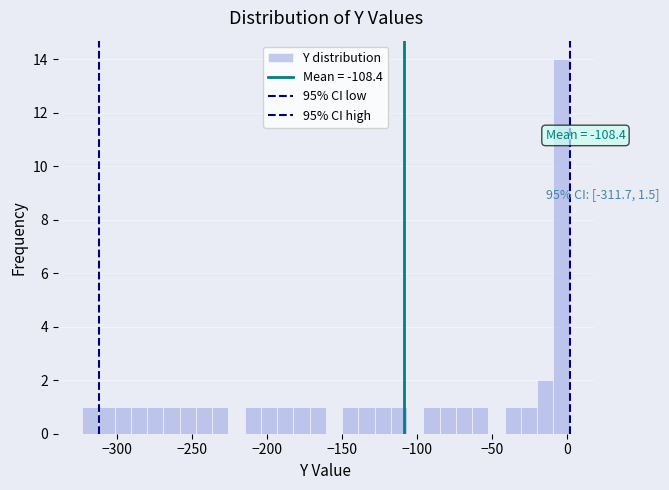

Around what value on the x-axis is the tallest bar? Give the approximate position of its centre, as read against the axis.

-5